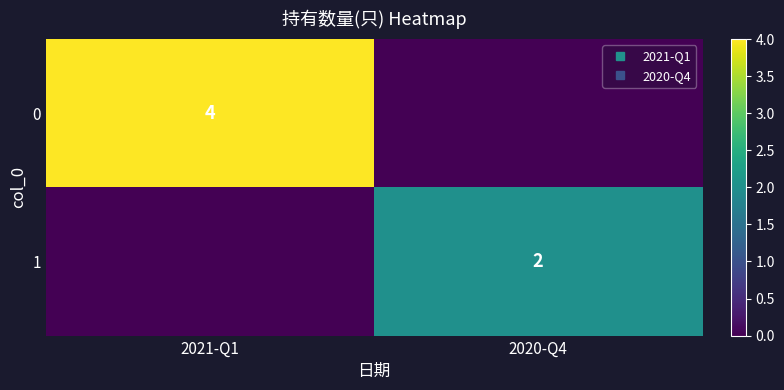

At which category is the sum across all series the highest?

2021-Q1